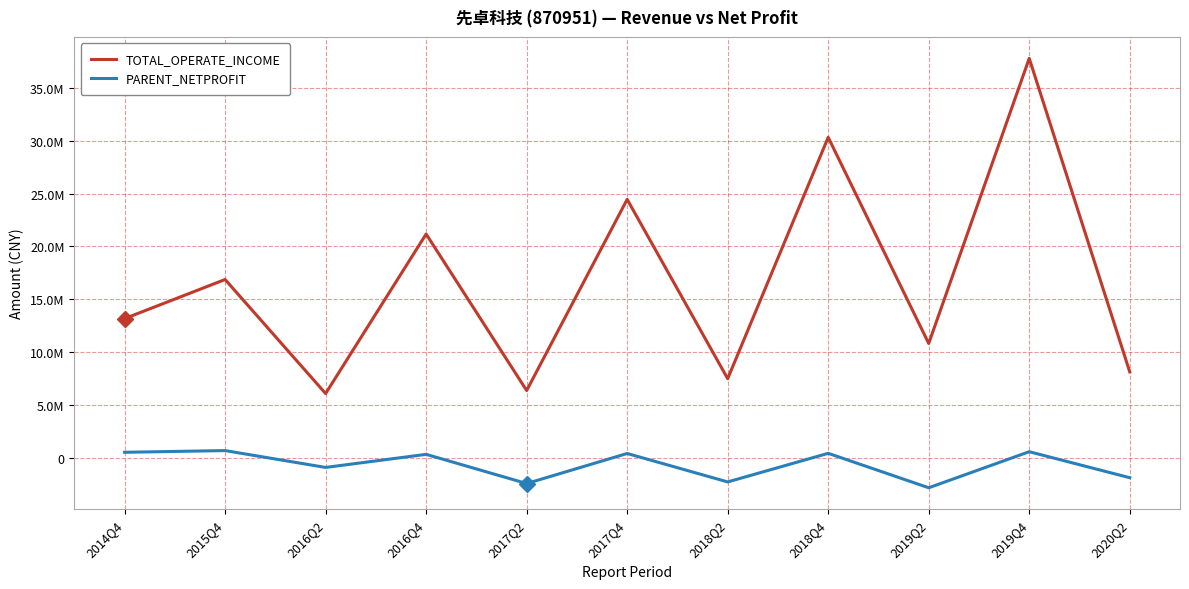

Which series has the widest spread of values?

TOTAL_OPERATE_INCOME